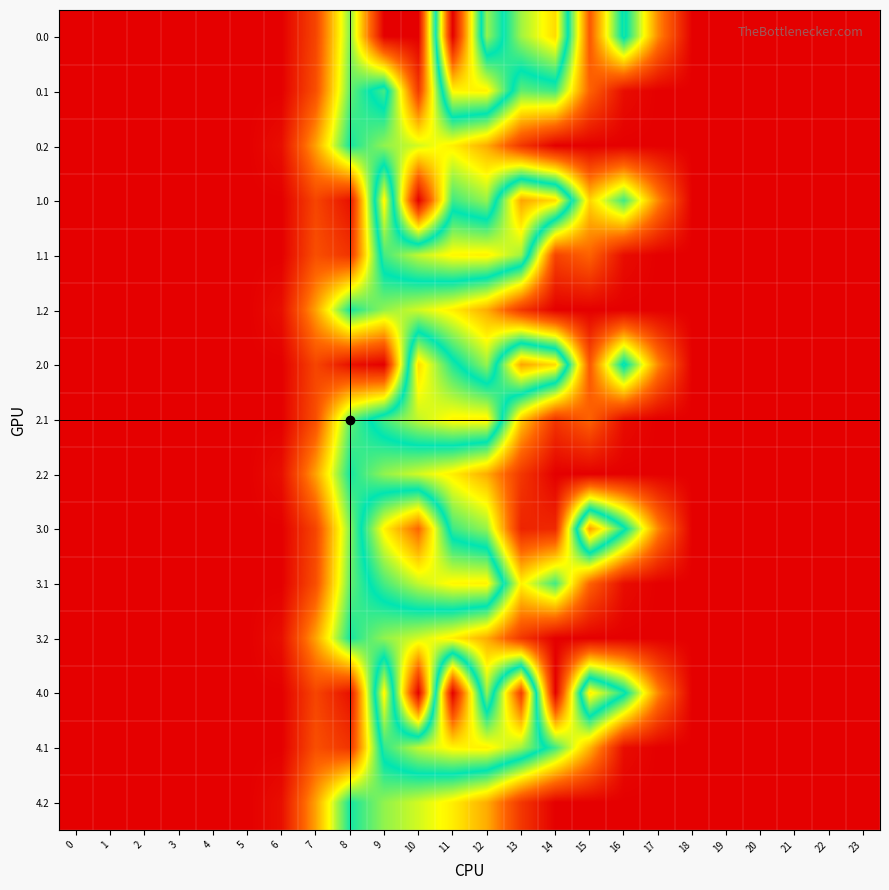

Count the number of data series in this chart.

15